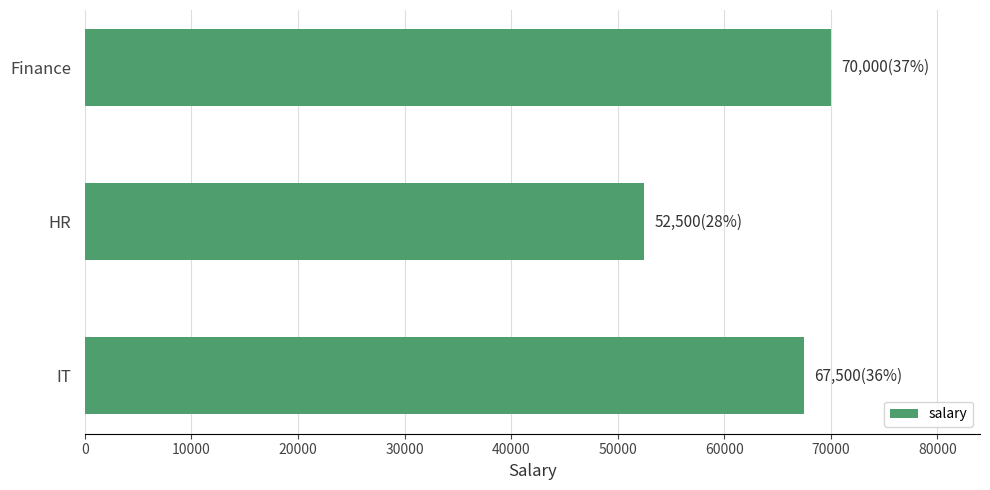

What is the change in value from HR to IT?

+15000